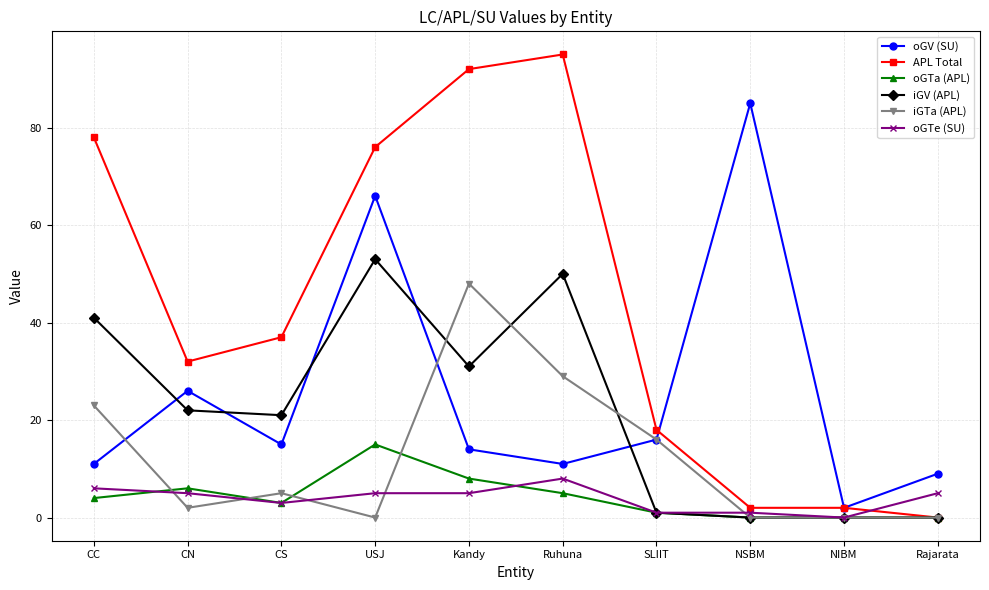

How many distinct data groups are displayed?

6